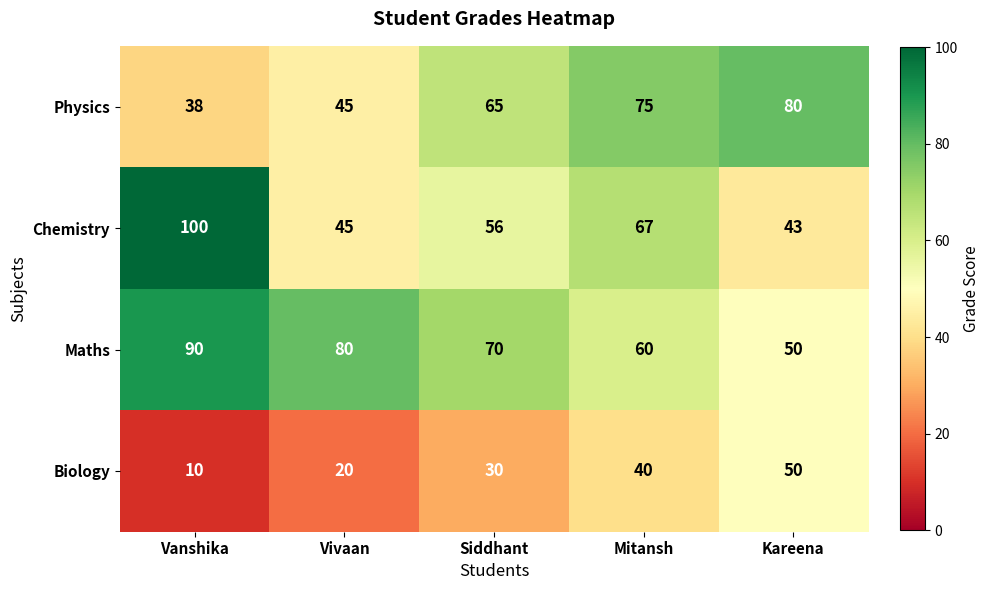

Which series has the widest spread of values?

Chemistry